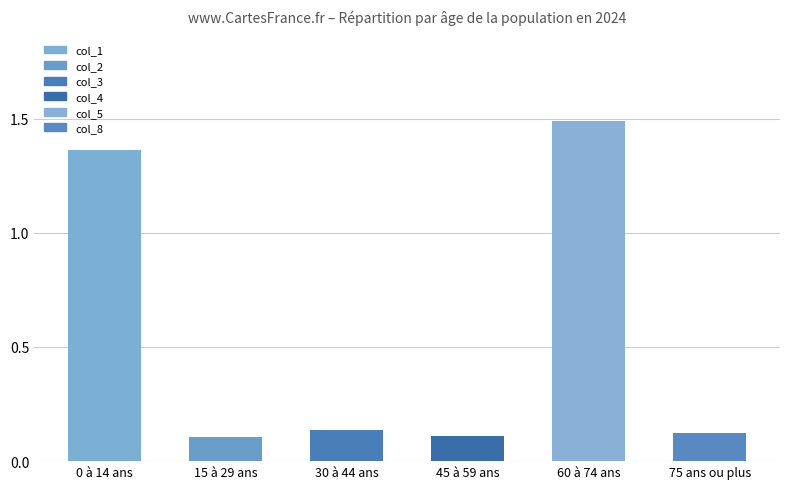

Are the bars horizontal?

No